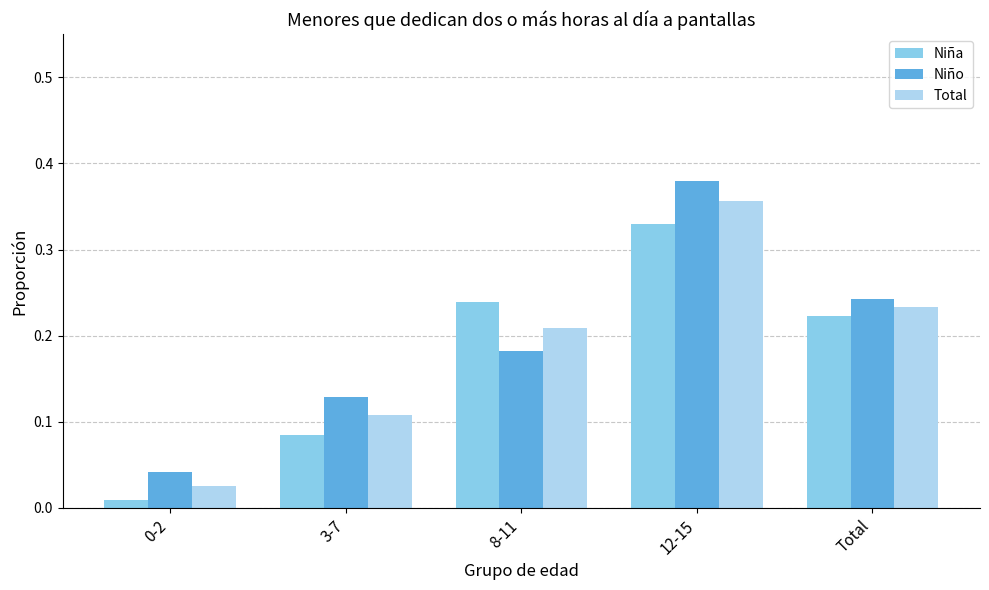

Count the number of categories in the chart.

5